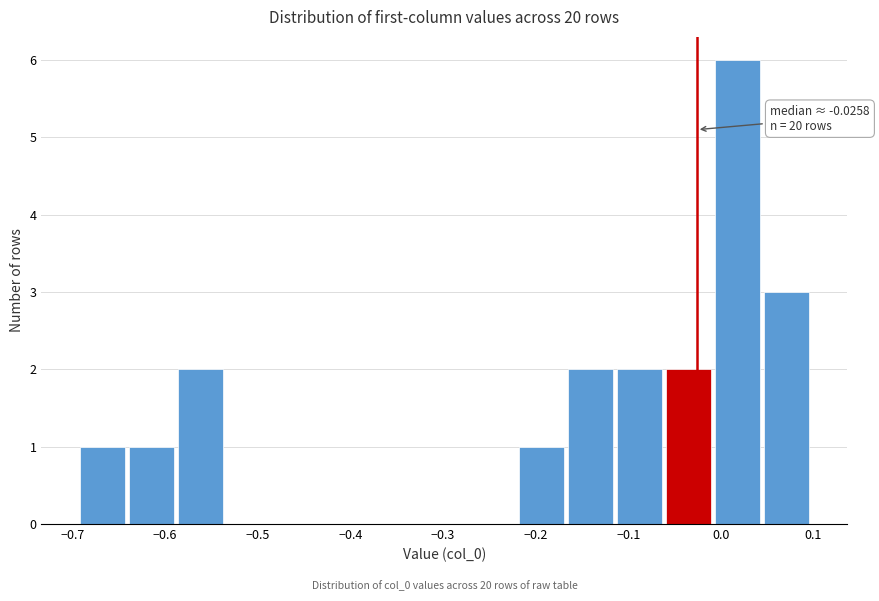

Which range on the x-axis has the tallest bar?

-0.01 to 0.04